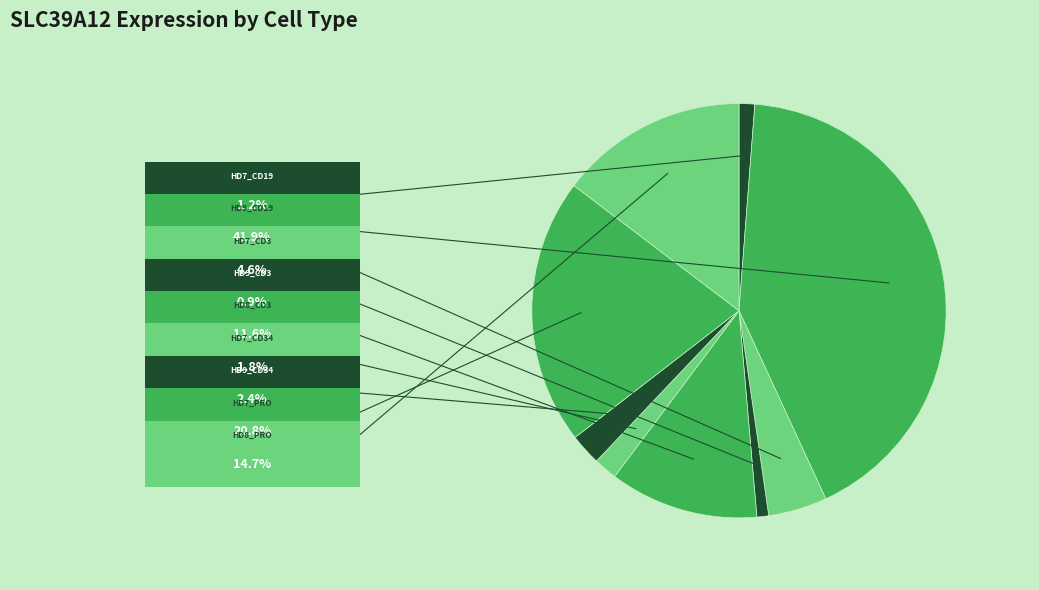

To the nearest percent, what is the difference between the largest and smallest slice percentages?

41%